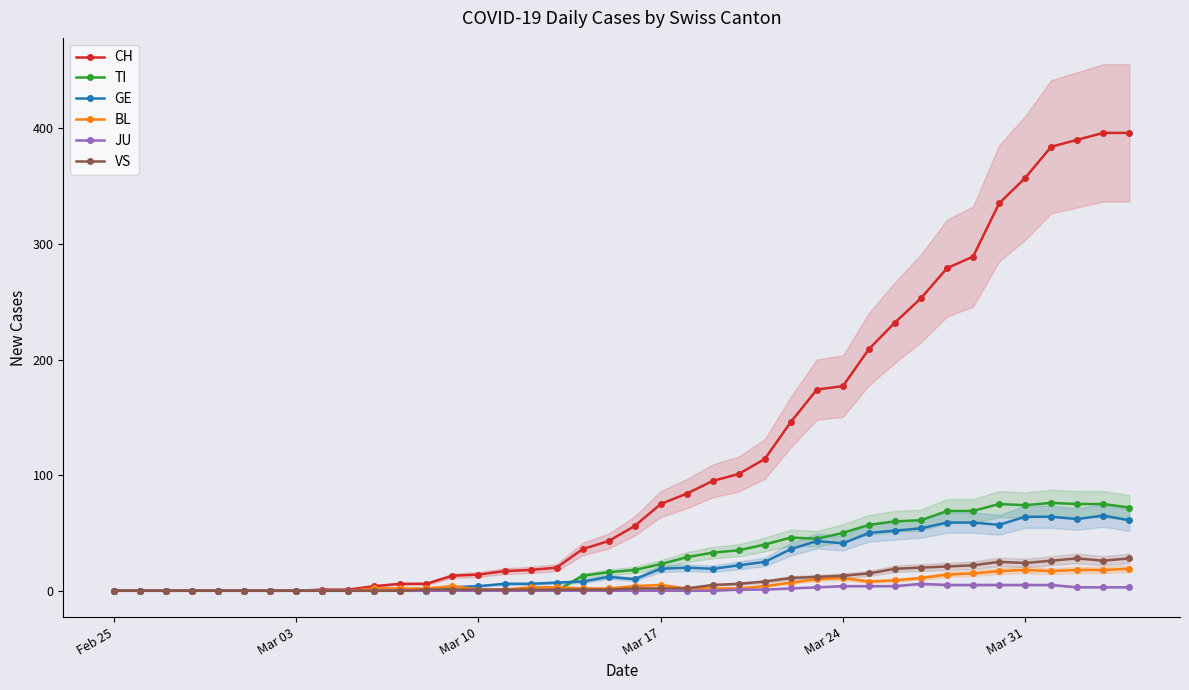

What is the difference between the second highest and minimum values in the CH series?

396